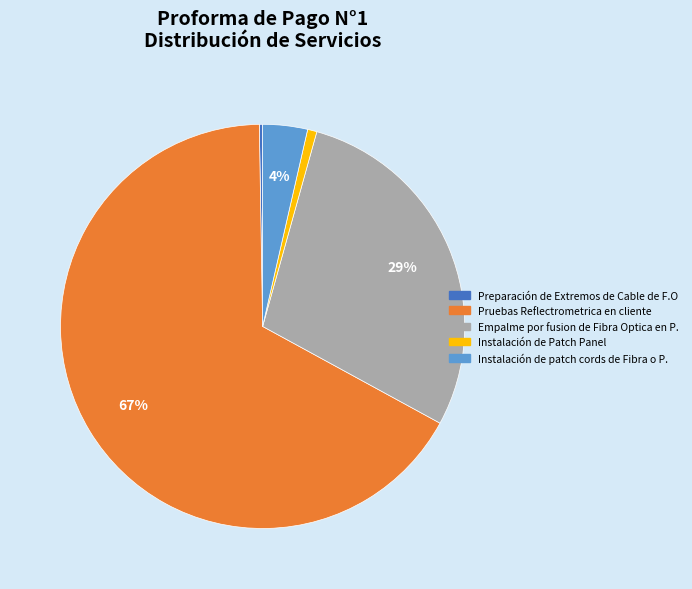

Is the sum of Empalme por fusion de Fibra Optica en P. and Instalación de Patch Panel greater than half?

No